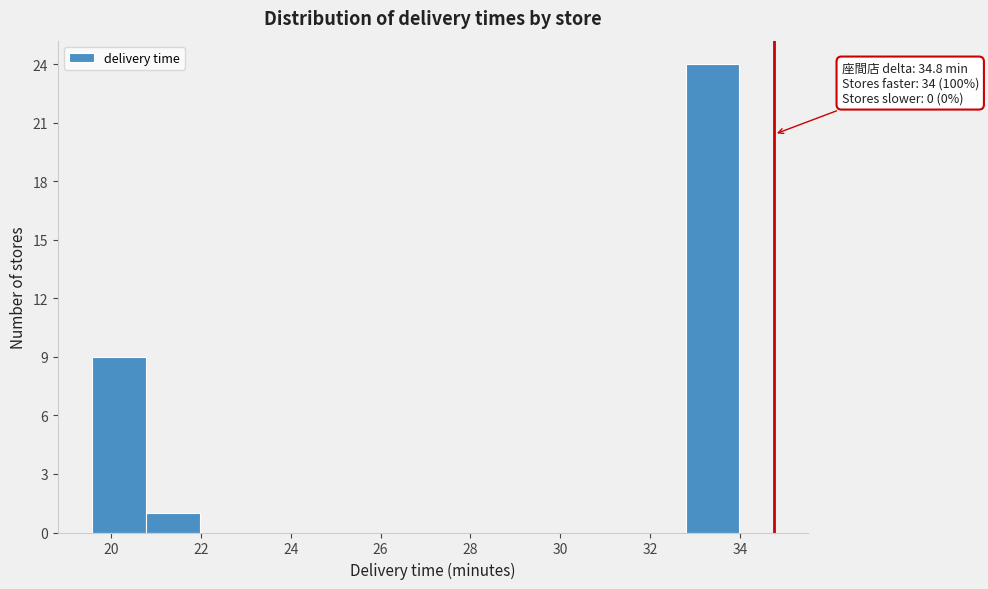

Which range on the x-axis has the tallest bar?

32.8 to 34.0